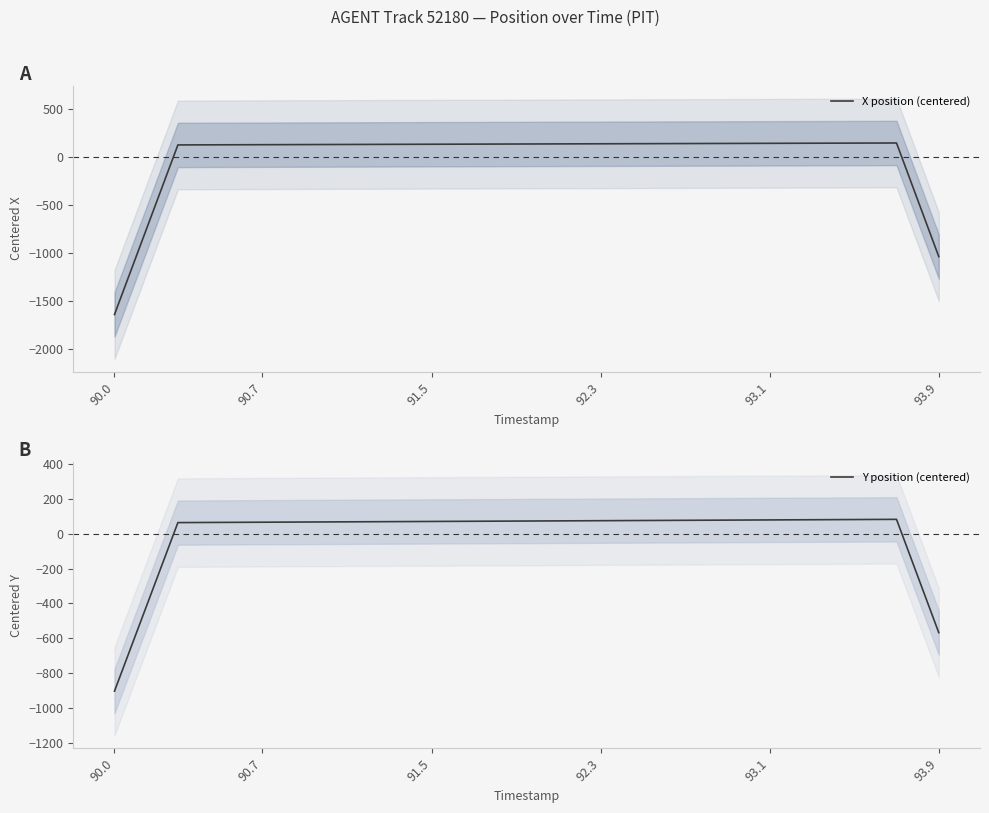

List the series in order of their peak value, lowest first.

Y position (centered), X position (centered)